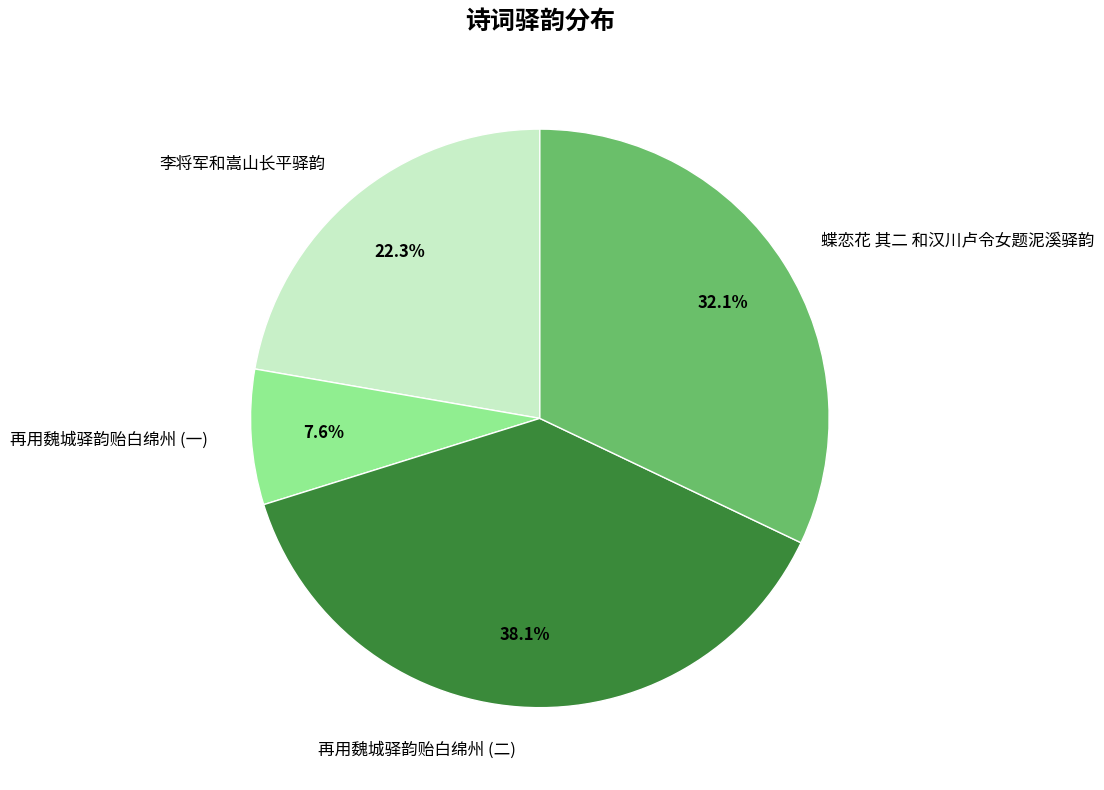

True or false: 蝶恋花 其二 和汉川卢令女题泥溪驿韵 accounts for 32% of the total.

True